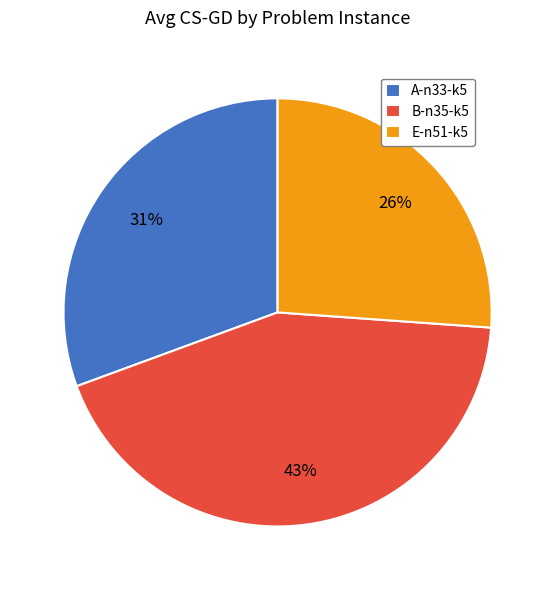

Is there any slice that represents more than half of the pie?

No